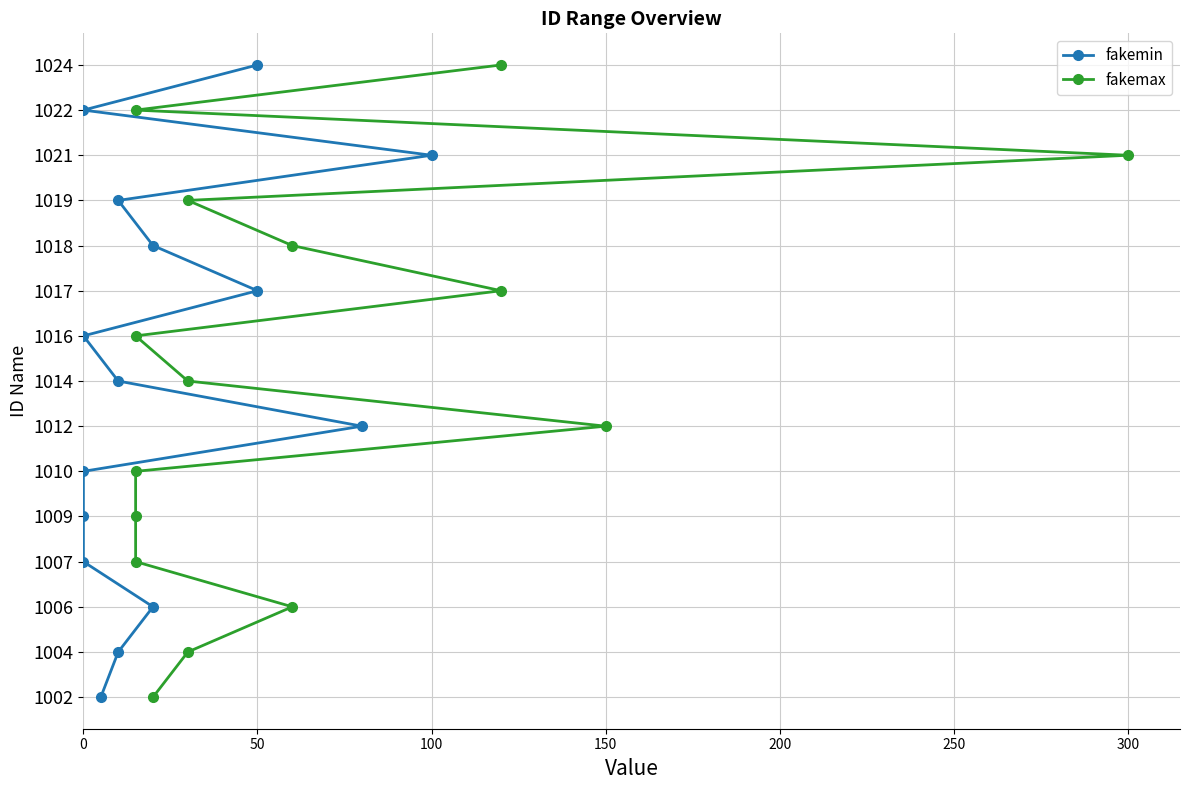

True or false: fakemin and fakemax intersect in this chart.

False